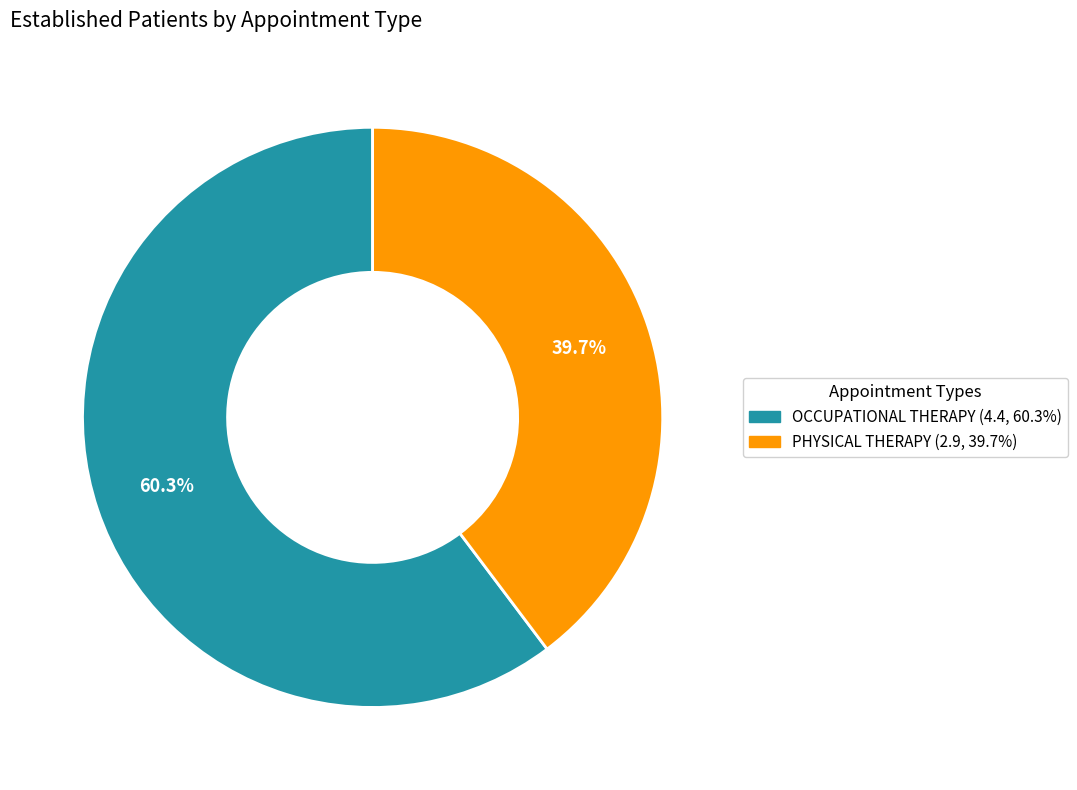

The PHYSICAL THERAPY slice represents 40% of the pie. True or false?

True